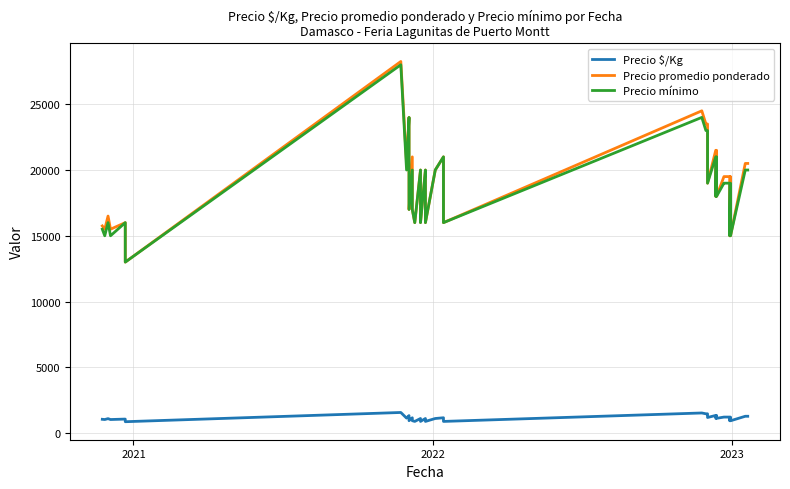

Where is the first local minimum for Precio $/Kg?

2021